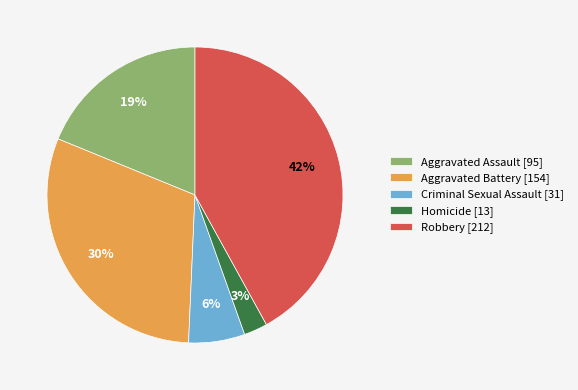

To the nearest percent, what portion does Criminal Sexual Assault represent?

6%